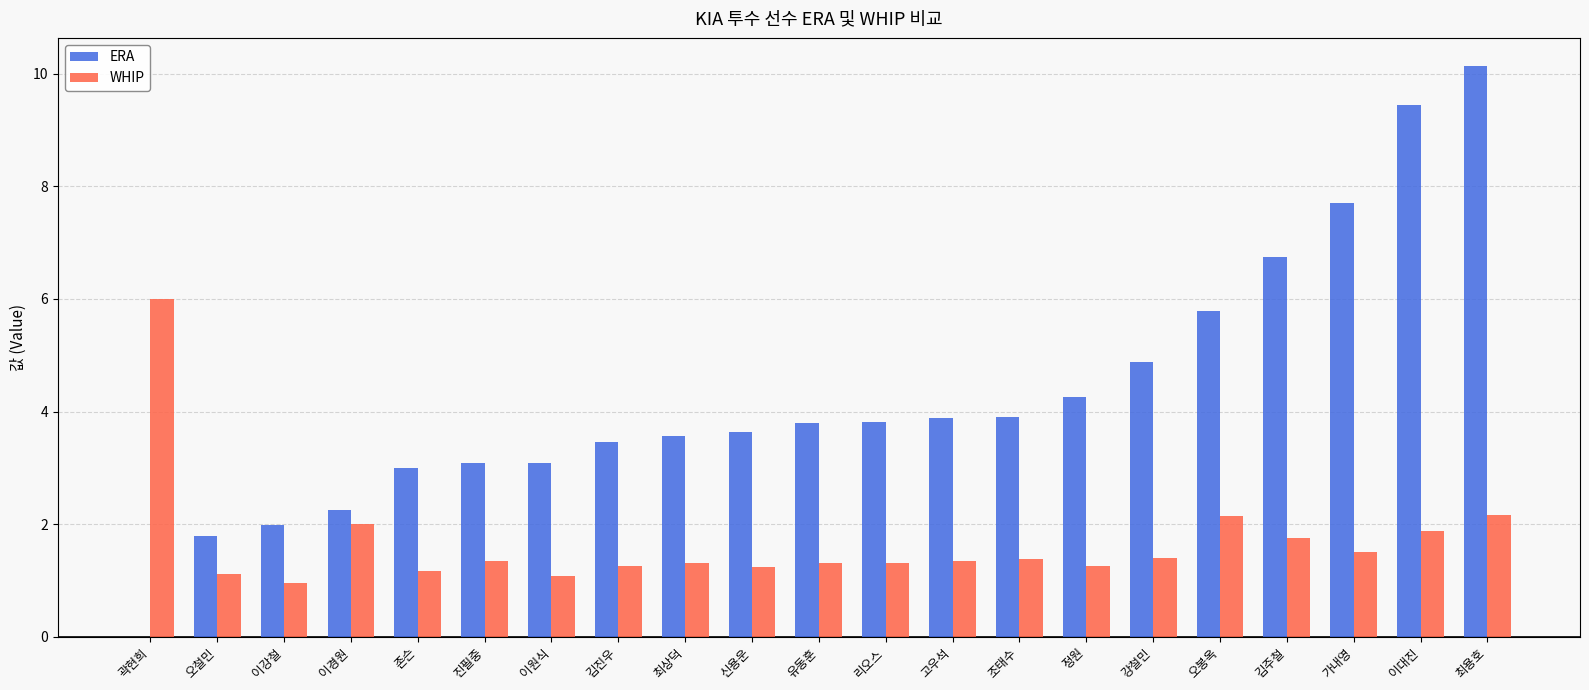

What is the maximum value shown in the chart?

10.1